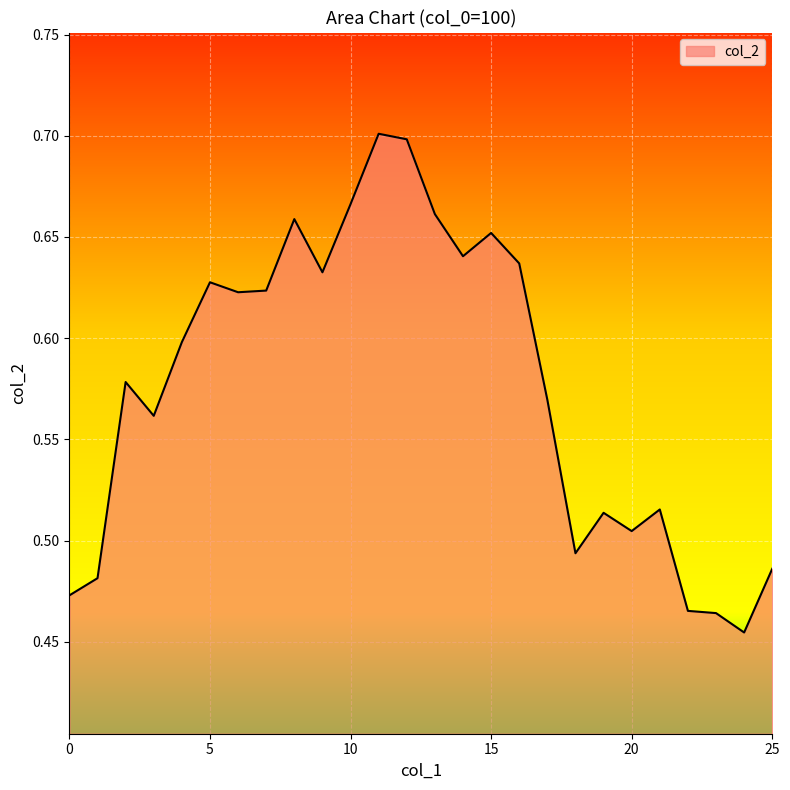

Count the values in the range 0 to 1.

26